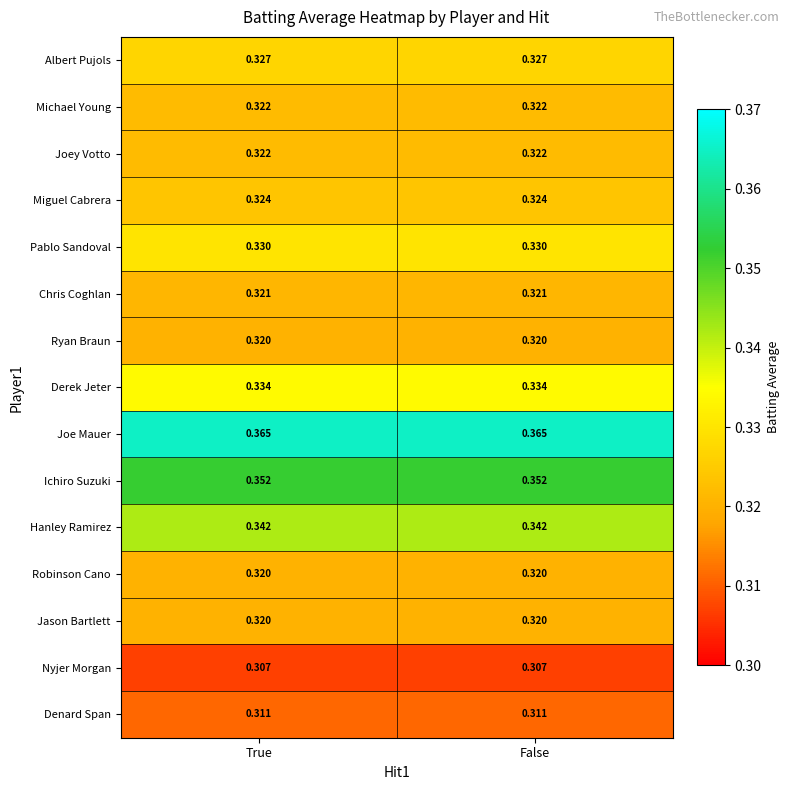

Which series has the largest total across all categories?

Joe Mauer